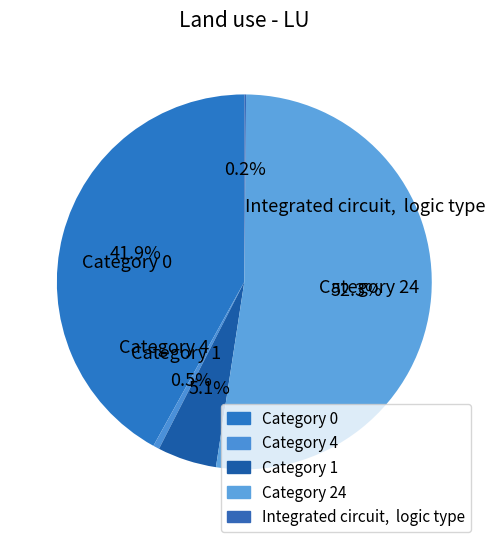

Which category has the biggest portion of the pie?

Category 24